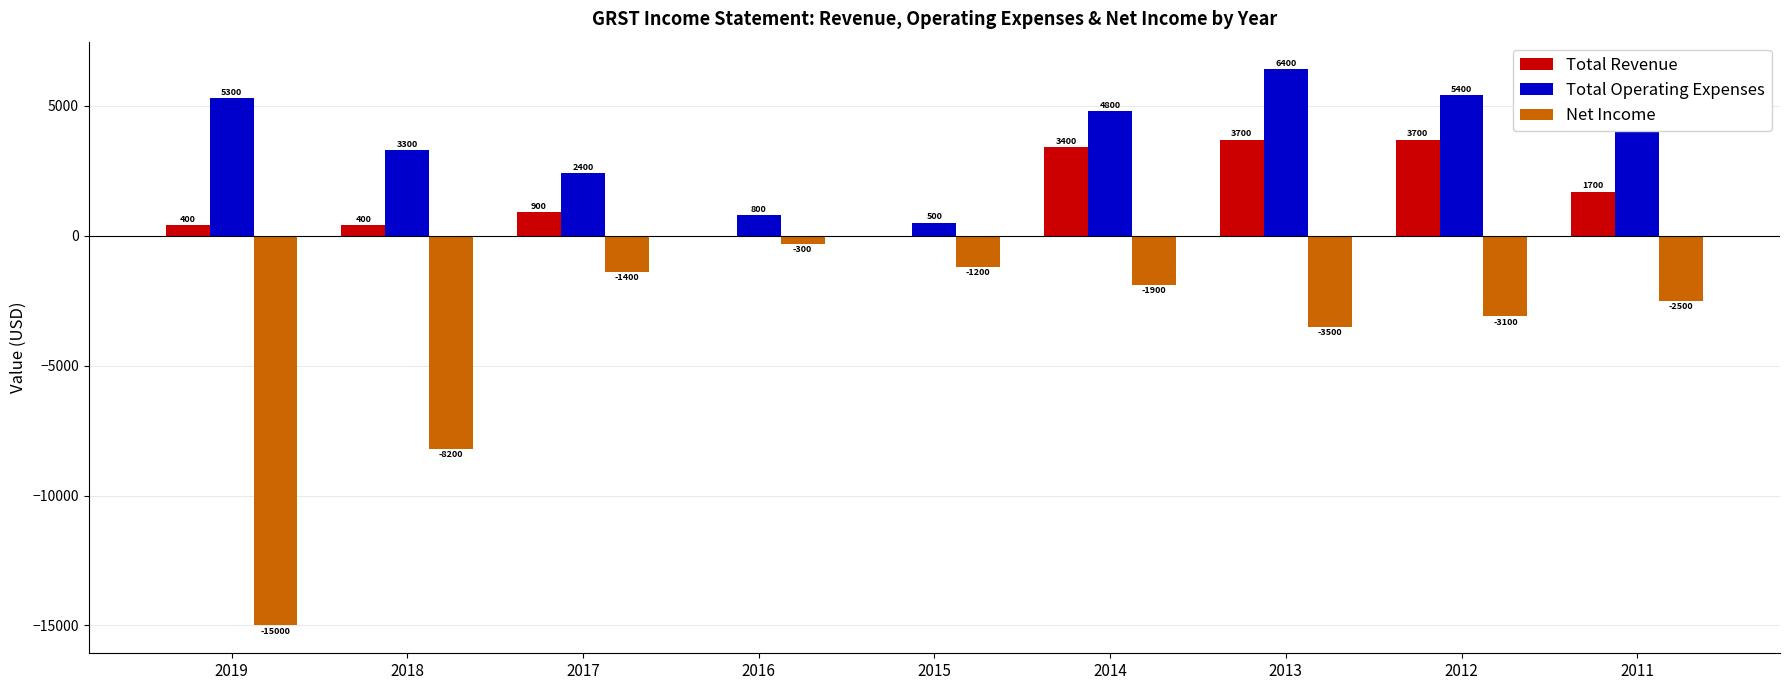

What is the approximate value of Net Income at 2011?

-2500